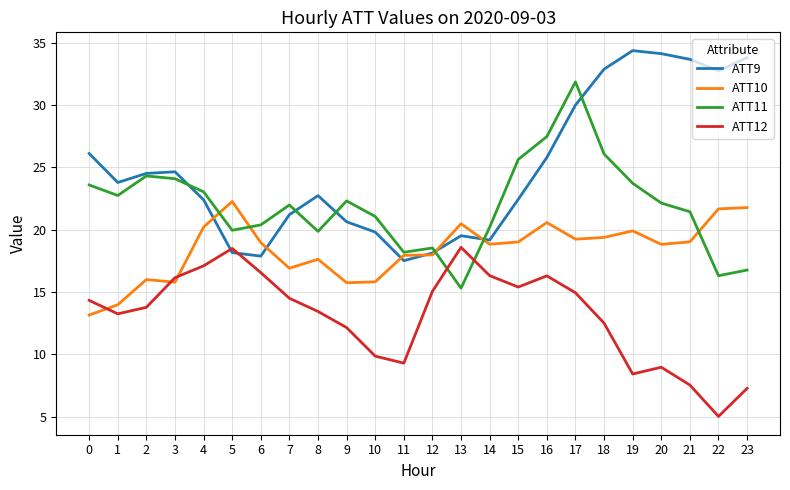

What is the maximum value shown in the chart?

34.4